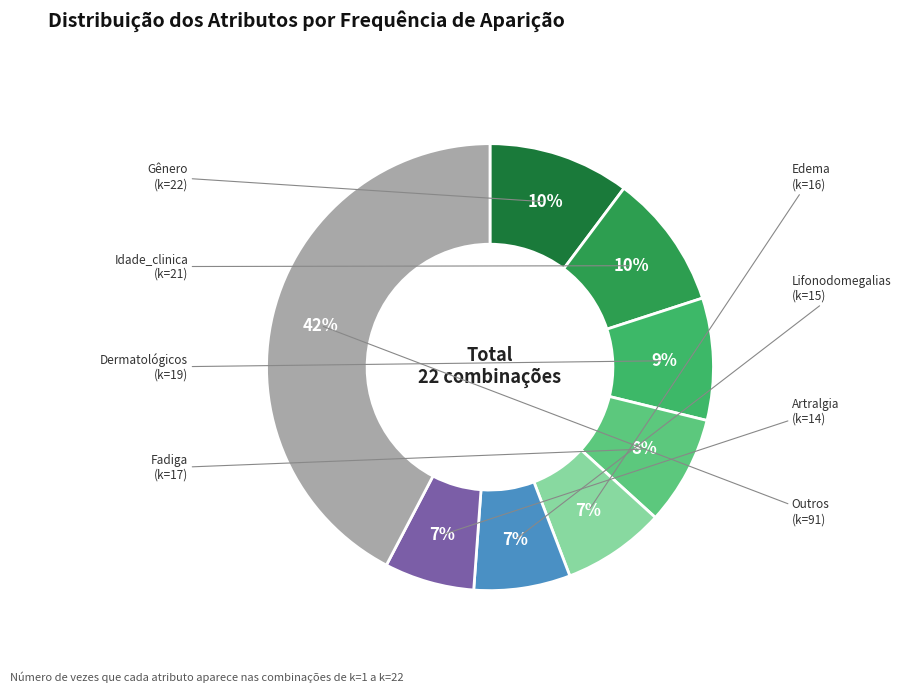

How many segments does this pie chart have?

8